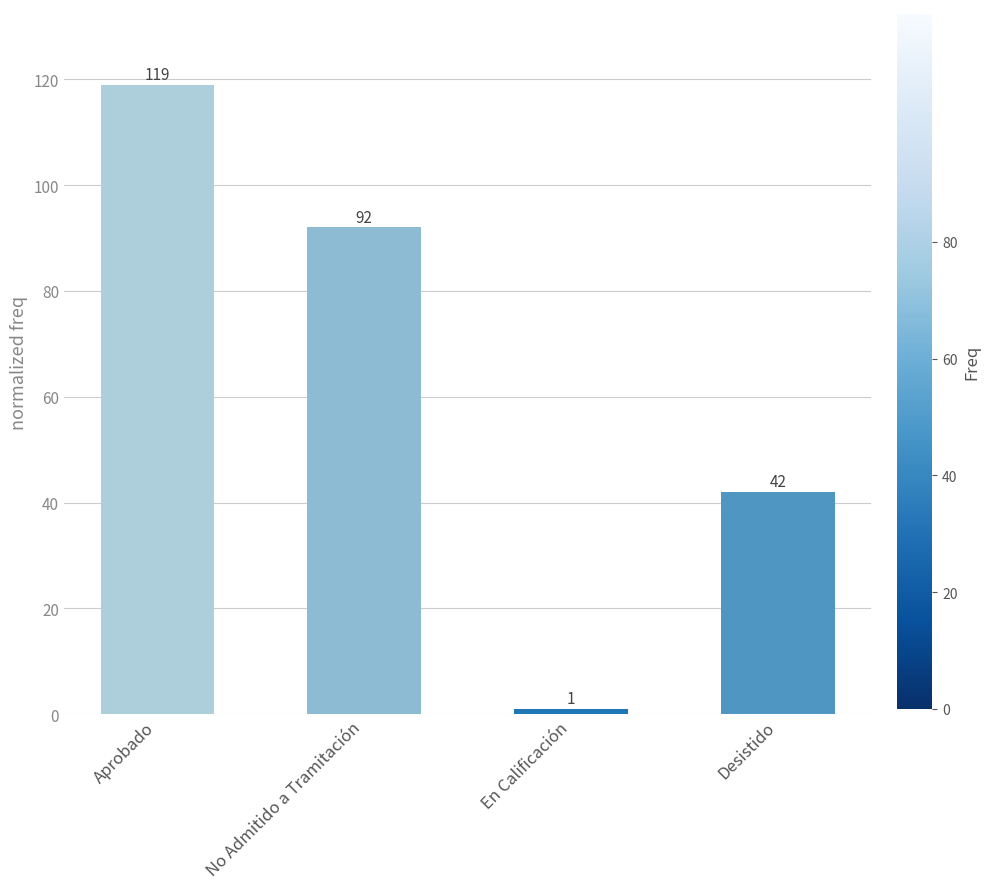

What is the average value?

64